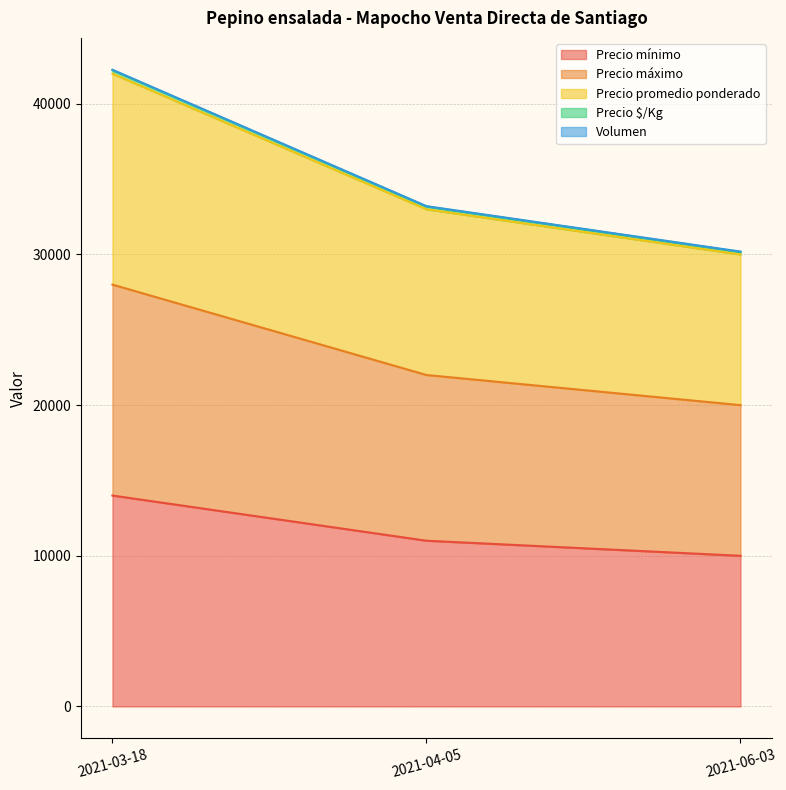

What is the spread (max minus min) of values at 2021-04-05?

22208